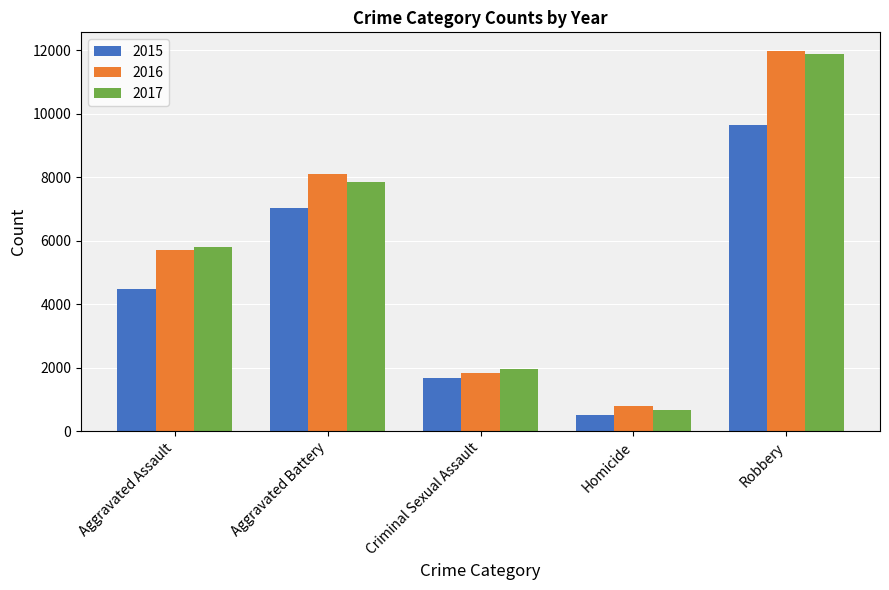

What is the total value across all series at Aggravated Assault?

15985